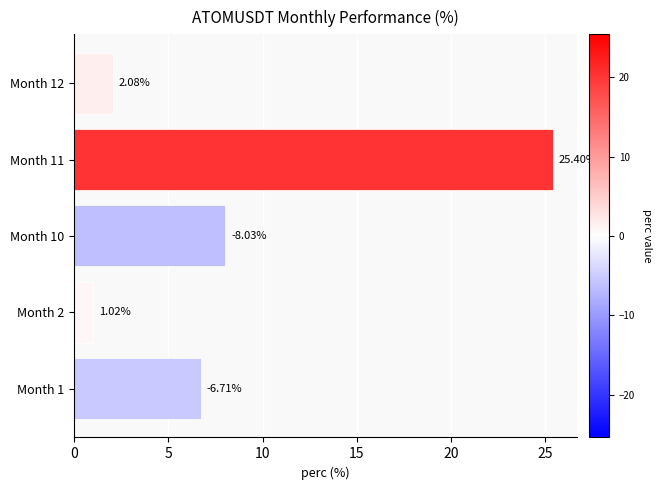

Between Month 1 and Month 12, which is larger?

Month 1